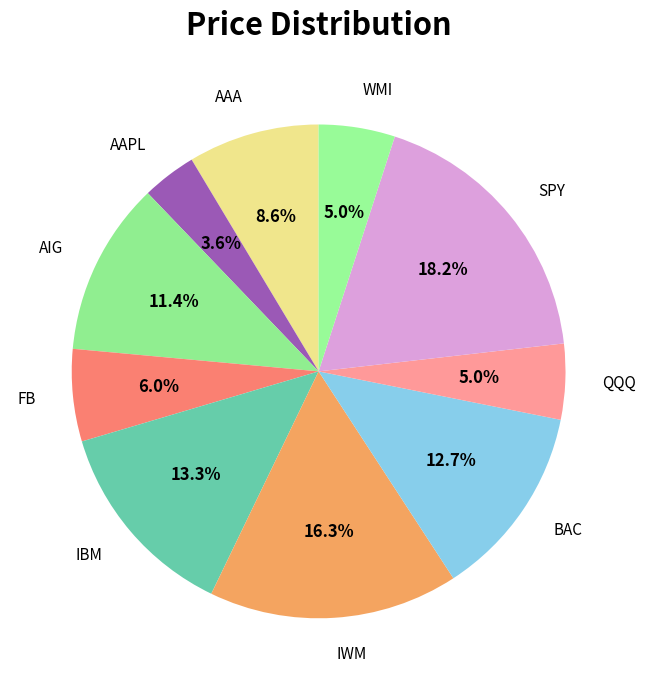

True or false: QQQ accounts for 5% of the total.

True